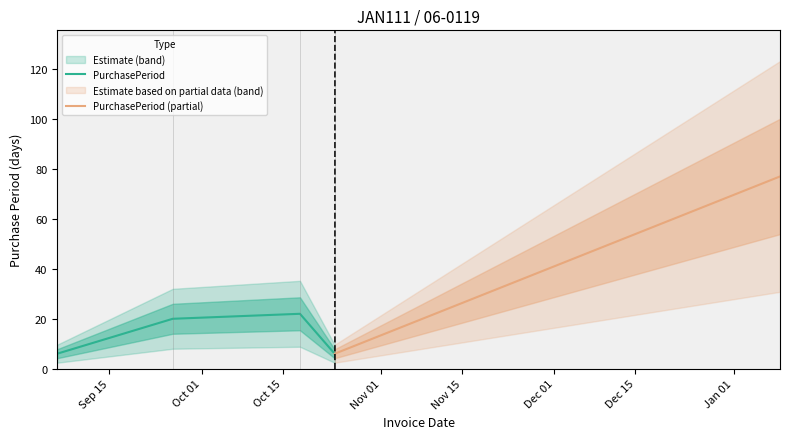

List the labels in order of value, largest first.

2017-01-09, 2016-10-18, 2016-09-26, 2016-09-06, 2016-10-24